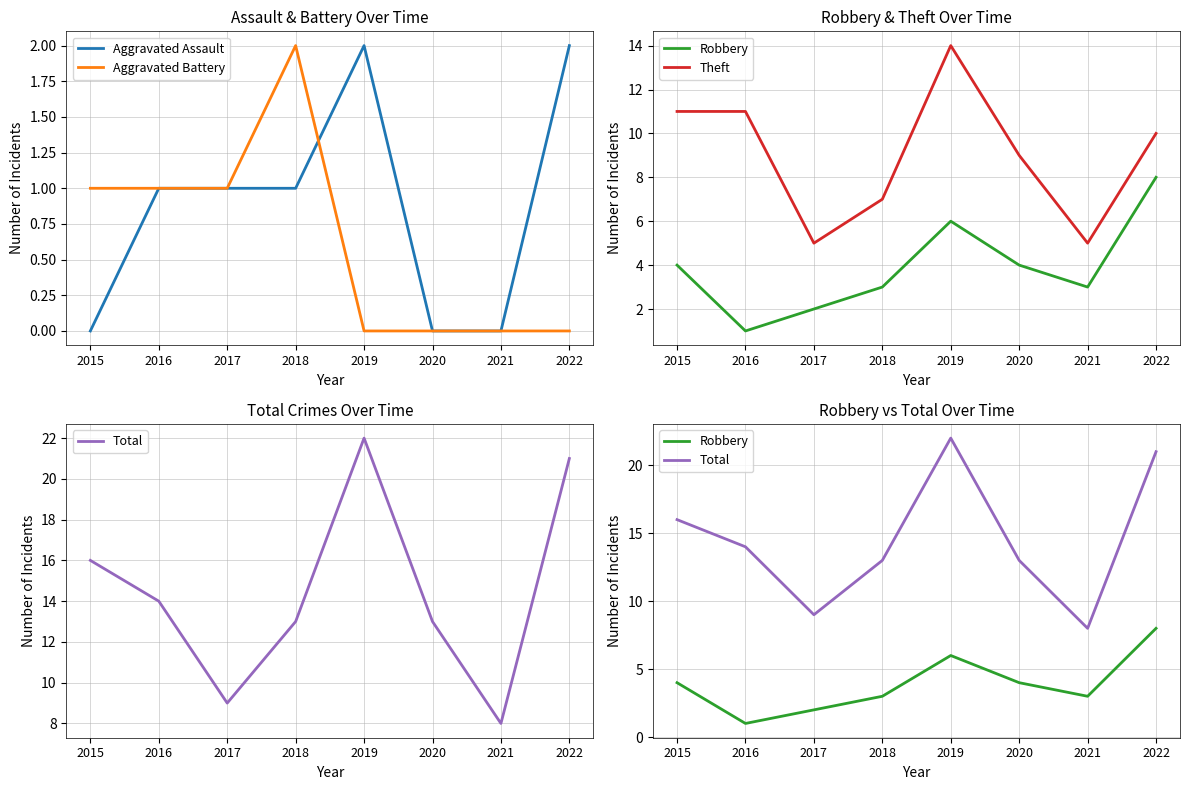

Which series has the largest range (max minus min)?

Total